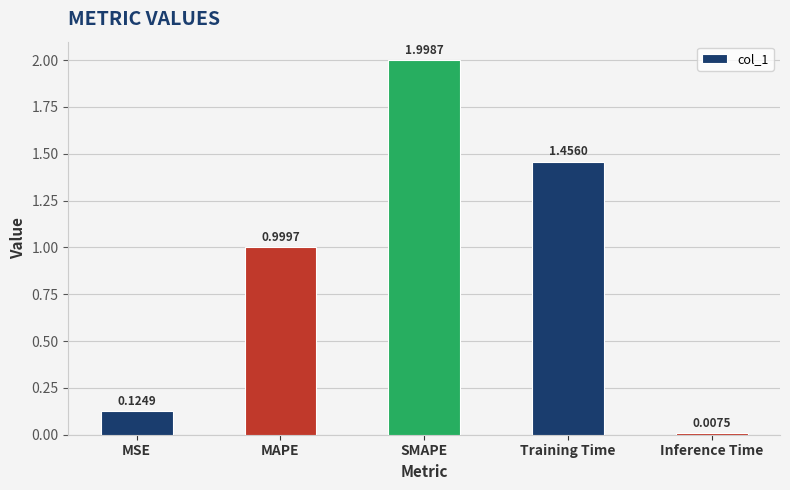

At which category does the chart reach its peak across all series?

SMAPE